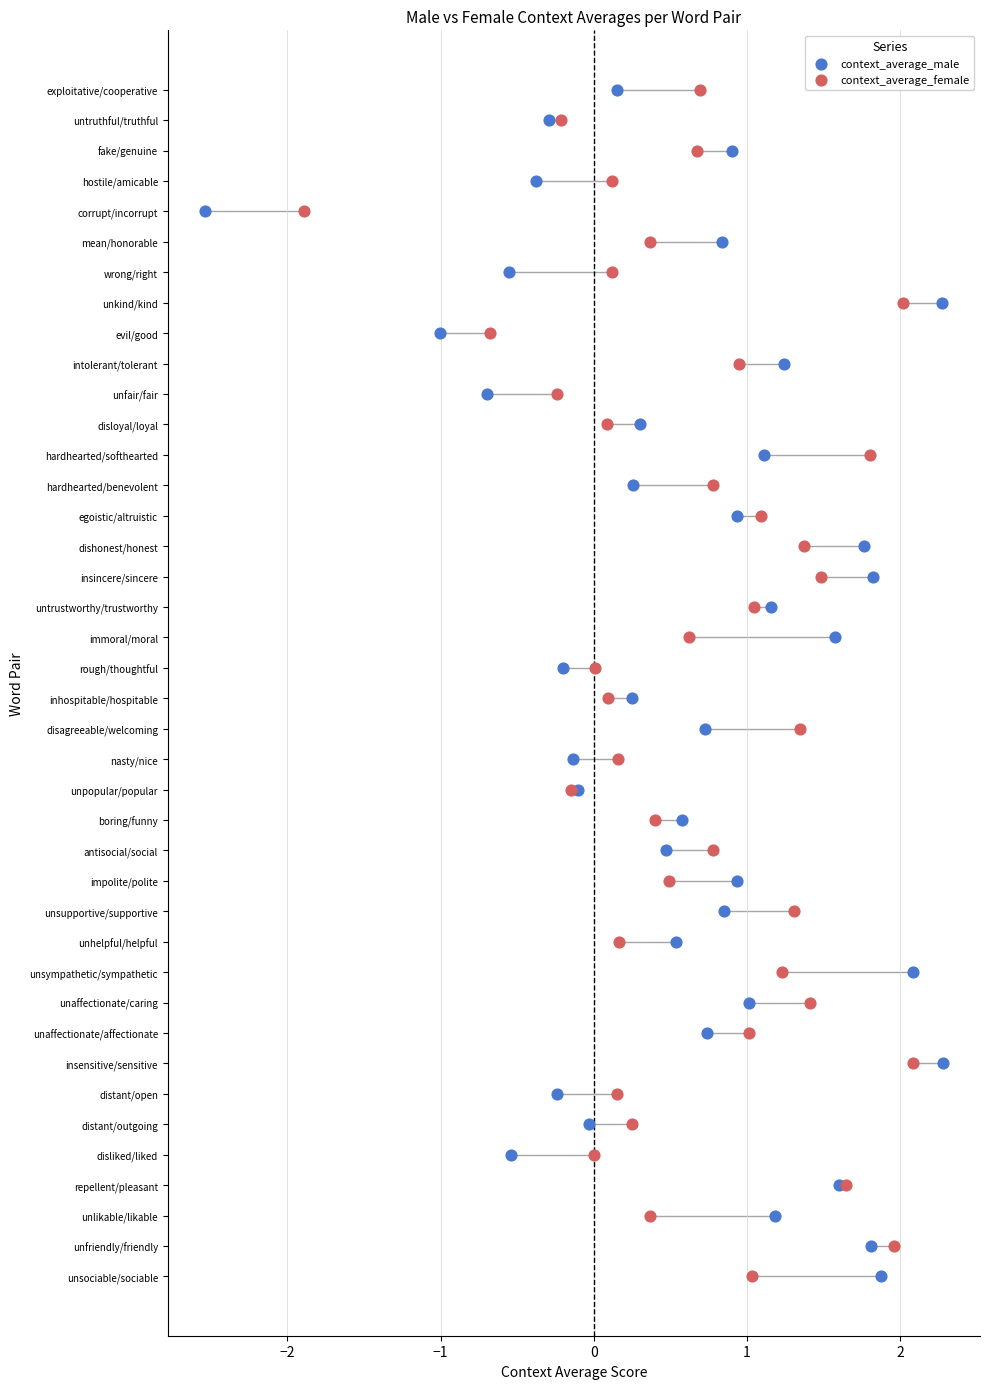

What are all the series names shown in the legend?

context_average_male, context_average_female